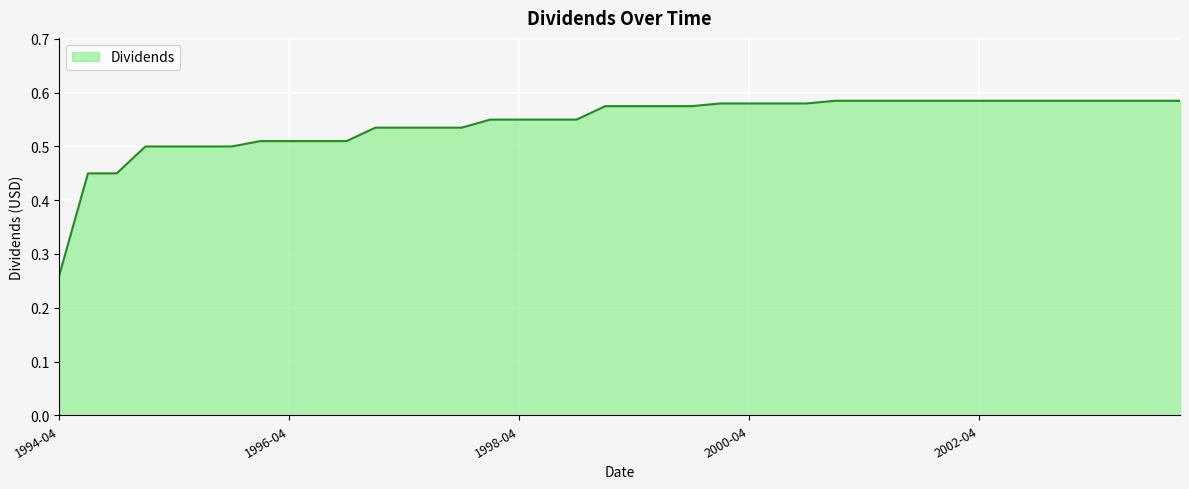

Where is the data nearest to the value 0?

1994-04